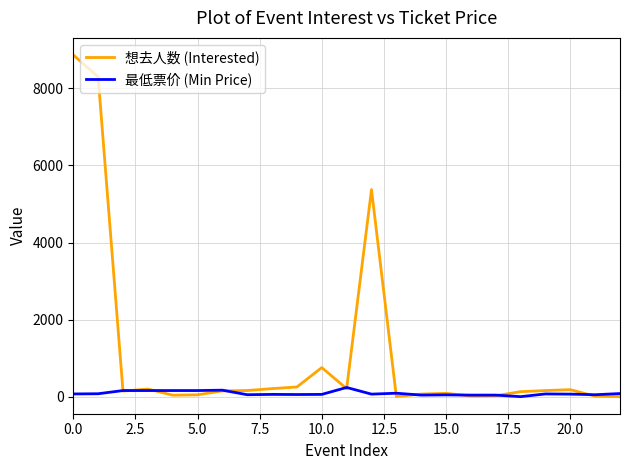

What is the maximum value for 想去人数 (Interested)?

8869.0